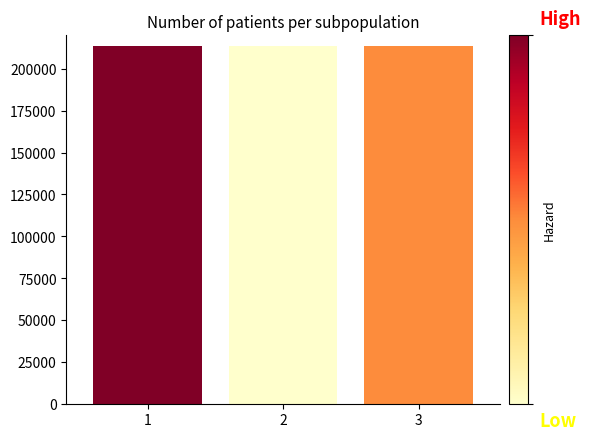

Is it true that the value at 3 is 77499?

False